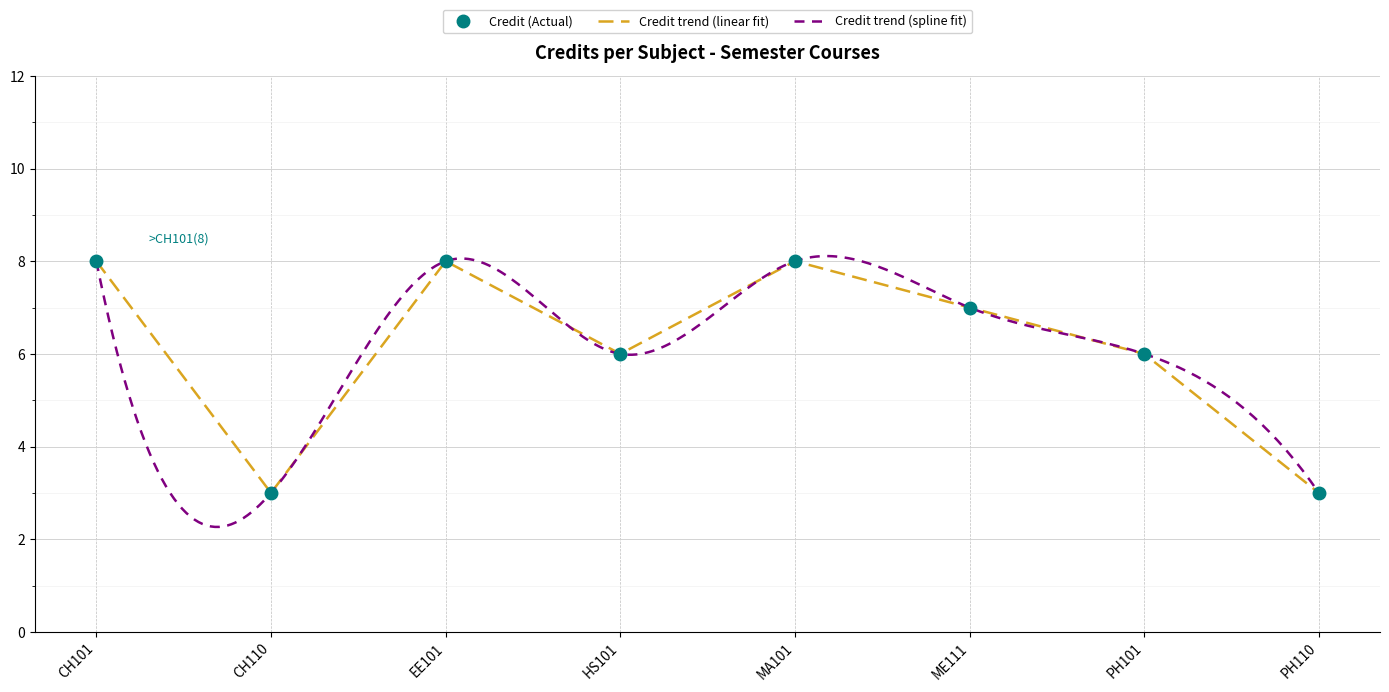

At which category does the chart reach its minimum across all series?

CH110